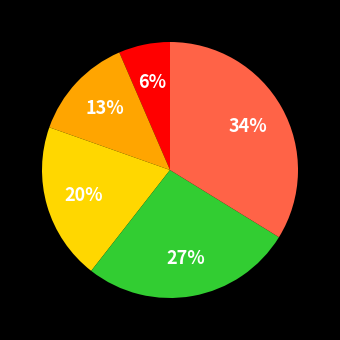

How many slices are in this pie chart?

5